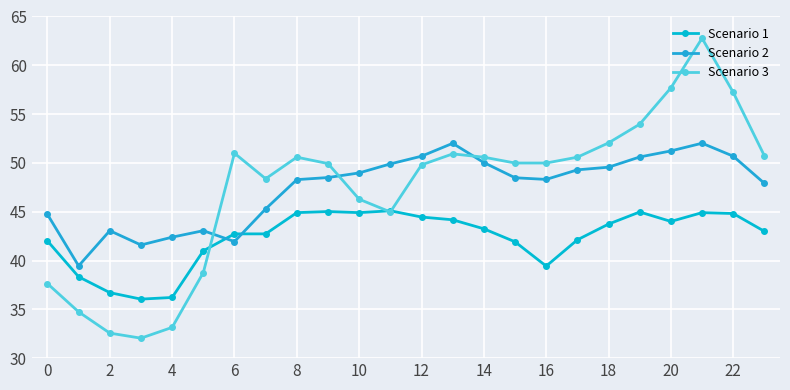

How many categories are shown in the chart?

24